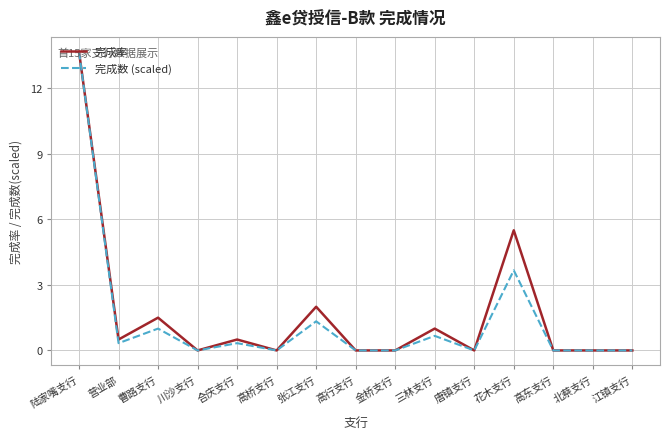

Is this an area chart (filled region under the line)?

No